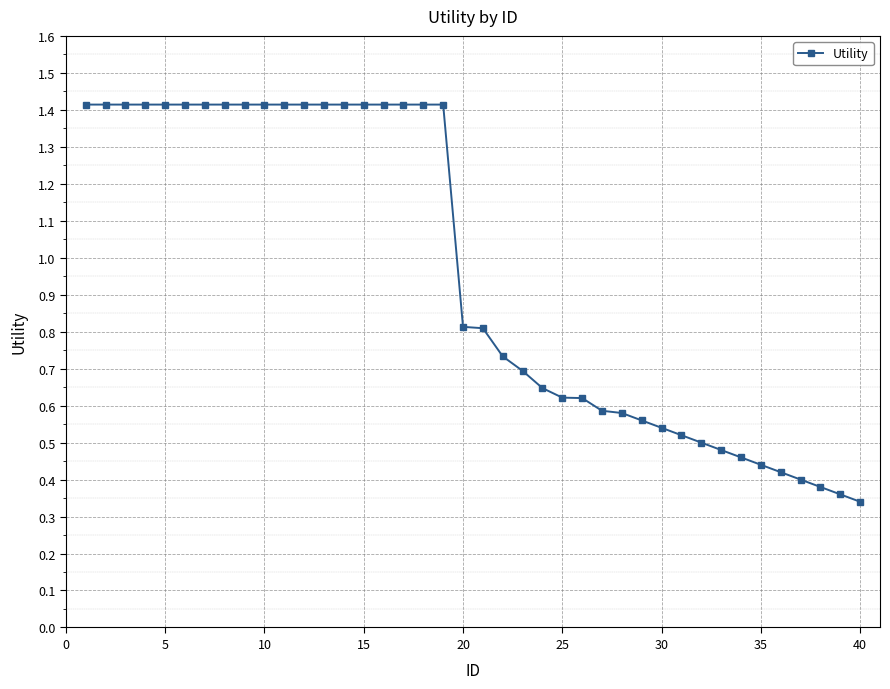

What is the difference between the maximum and second lowest values?

1.1